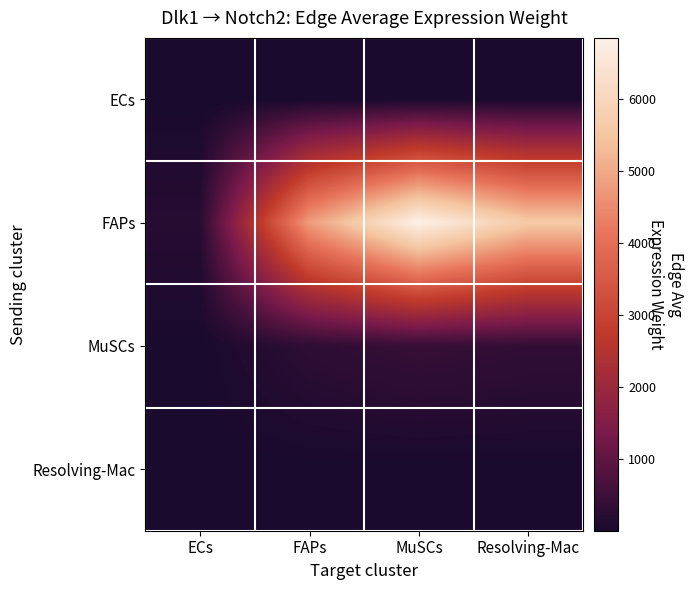

Which label corresponds to the smallest value in the chart?

ECs